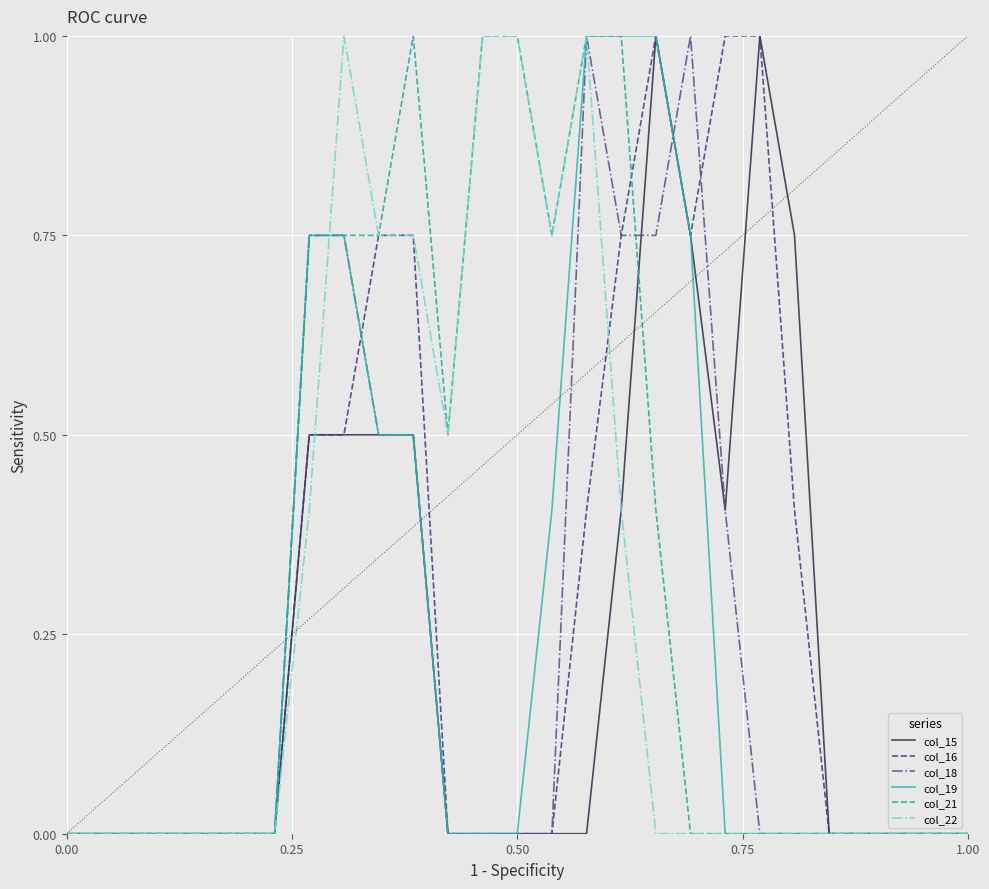

Which series has the largest total across all categories?

col_21